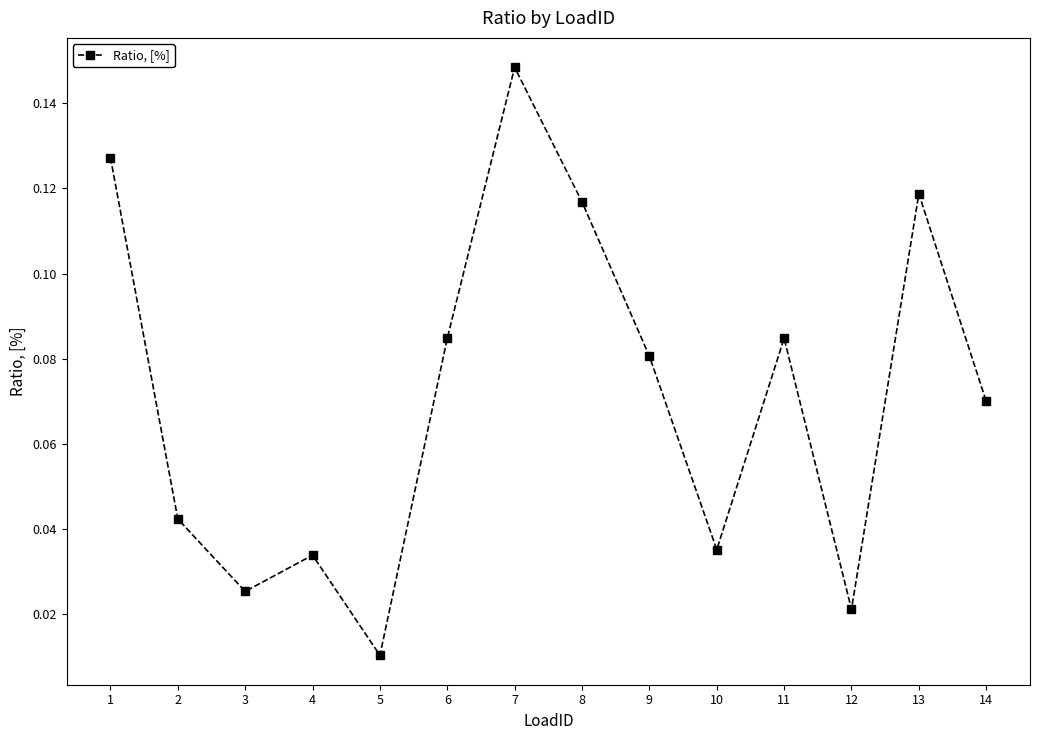

Is it true that the value at 13 is 0.0?

False